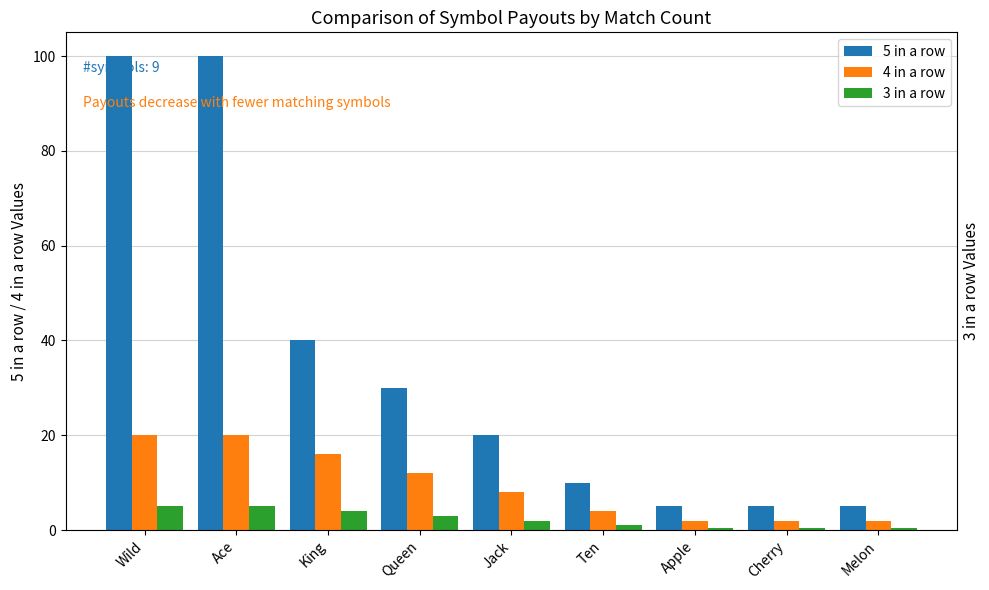

What is the average value of the 3 in a row series?

2.4